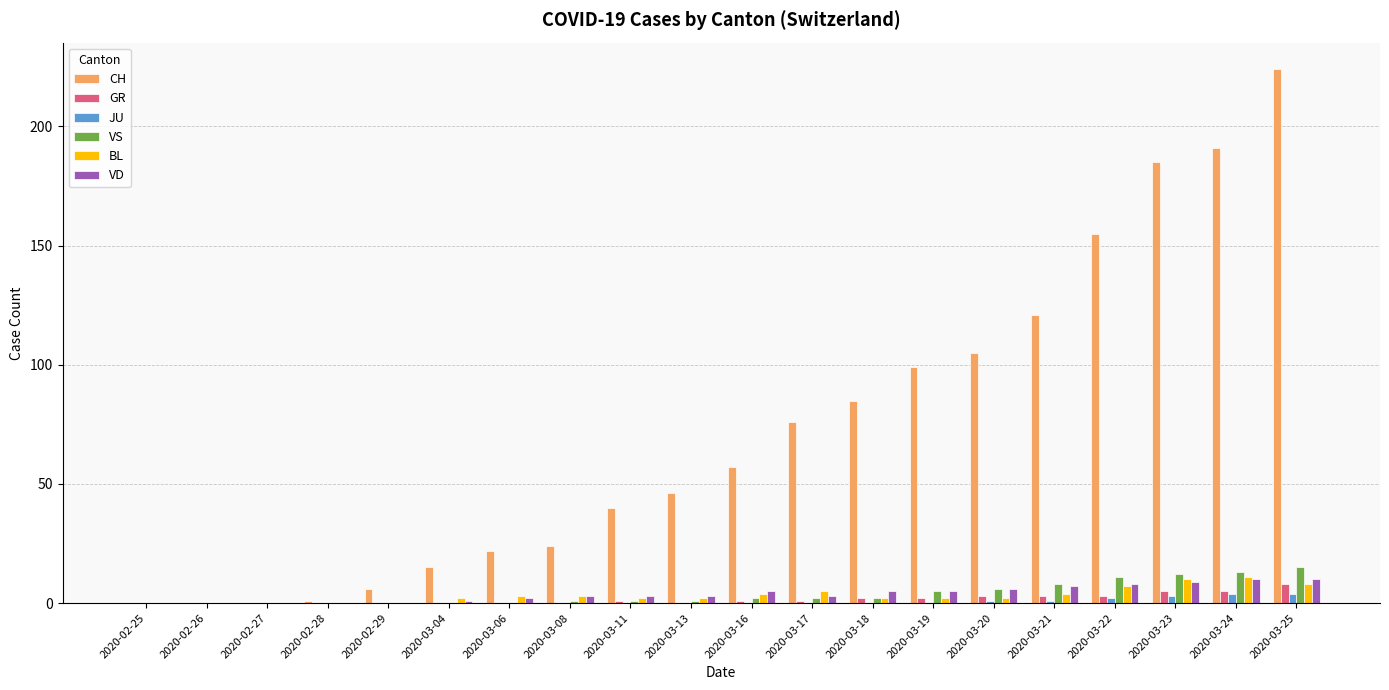

At which category is the sum across all series the highest?

2020-03-25